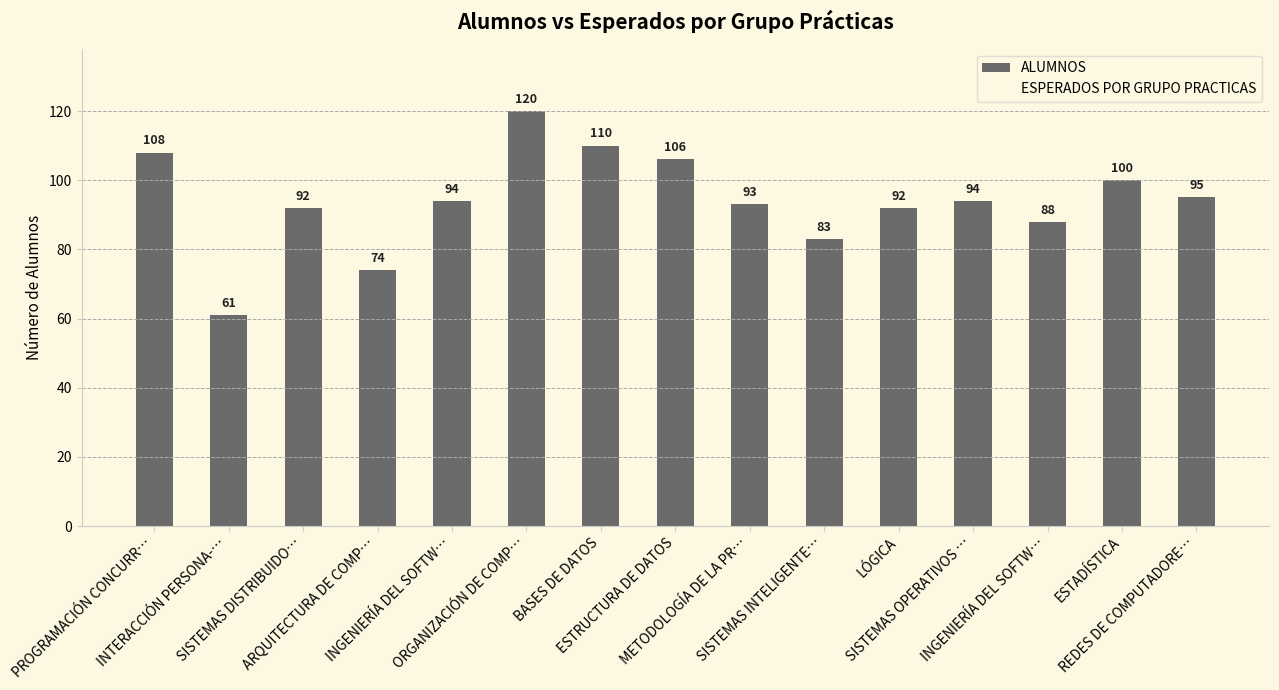

How many values are below 94?

7